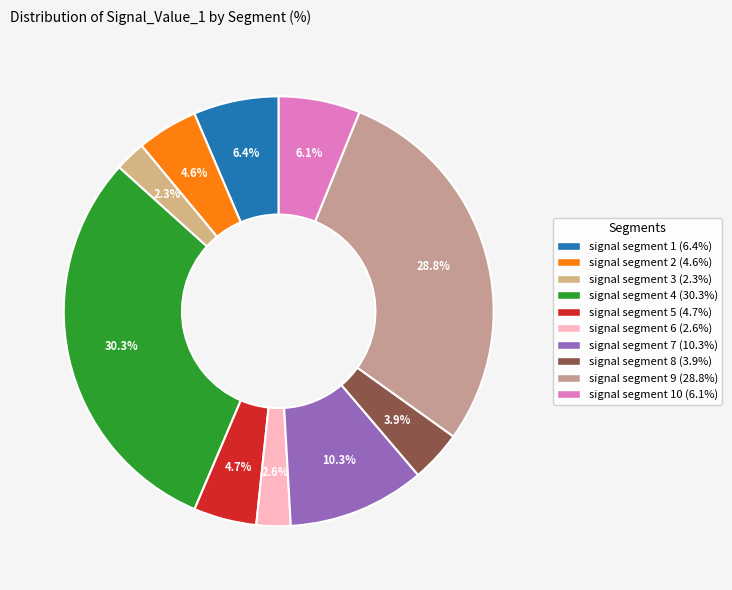

How many segments does this pie chart have?

10